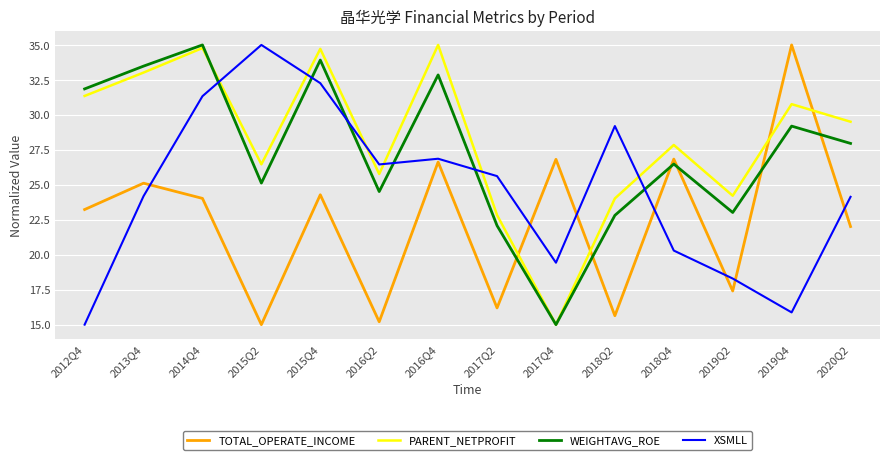

What position from the left is 2017Q4?

9